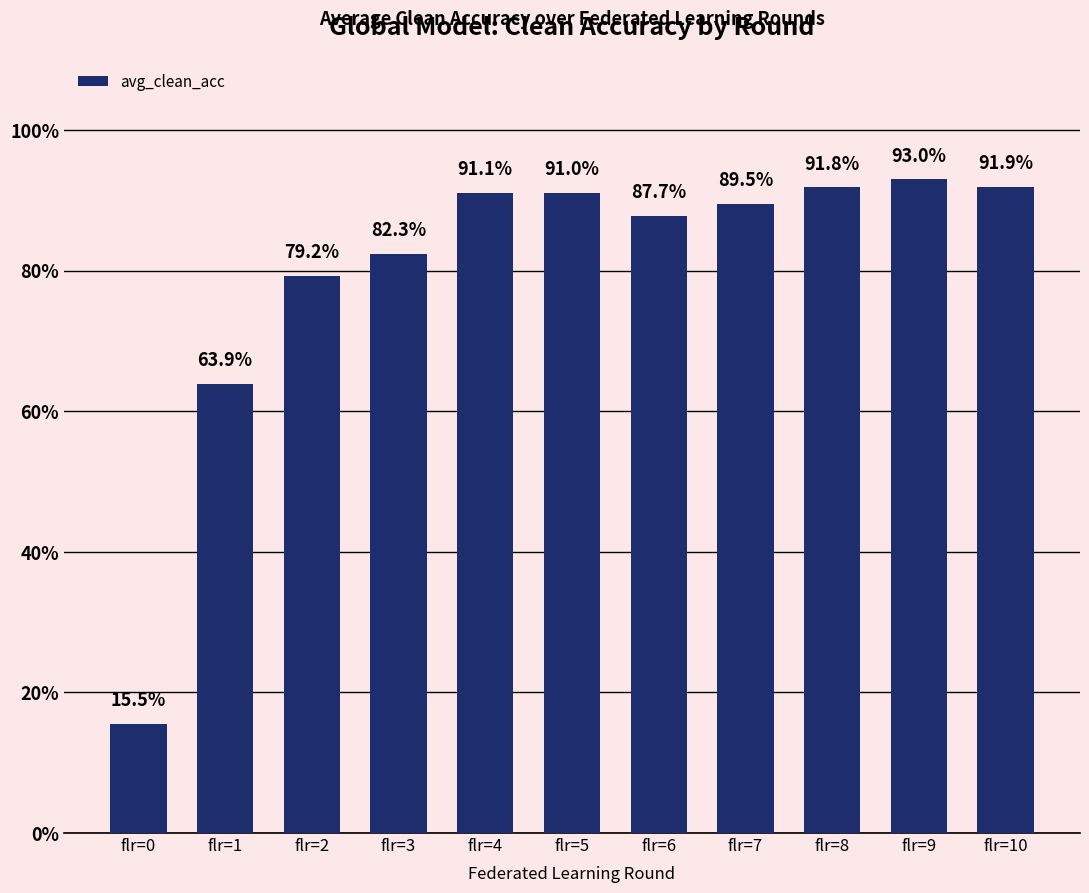

Between flr=3 and flr=5, which is larger?

flr=5